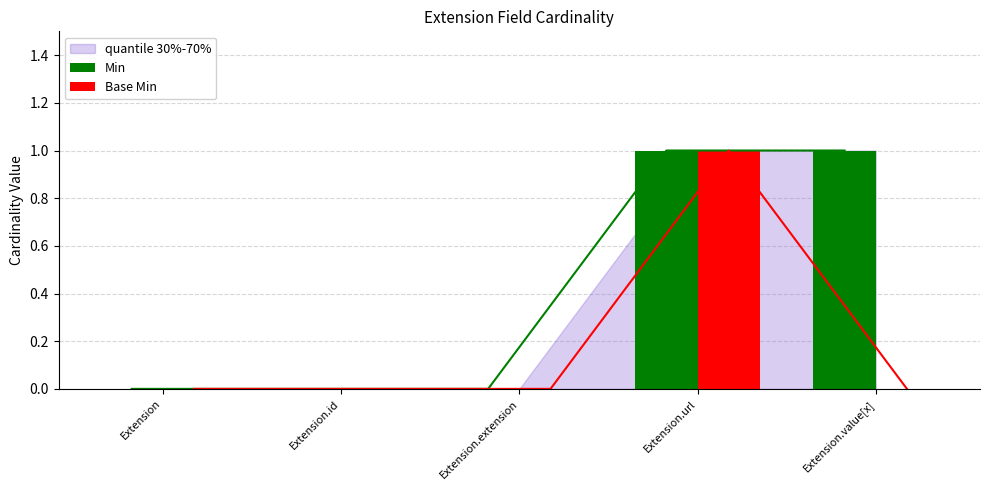

What position from the right is Extension?

5